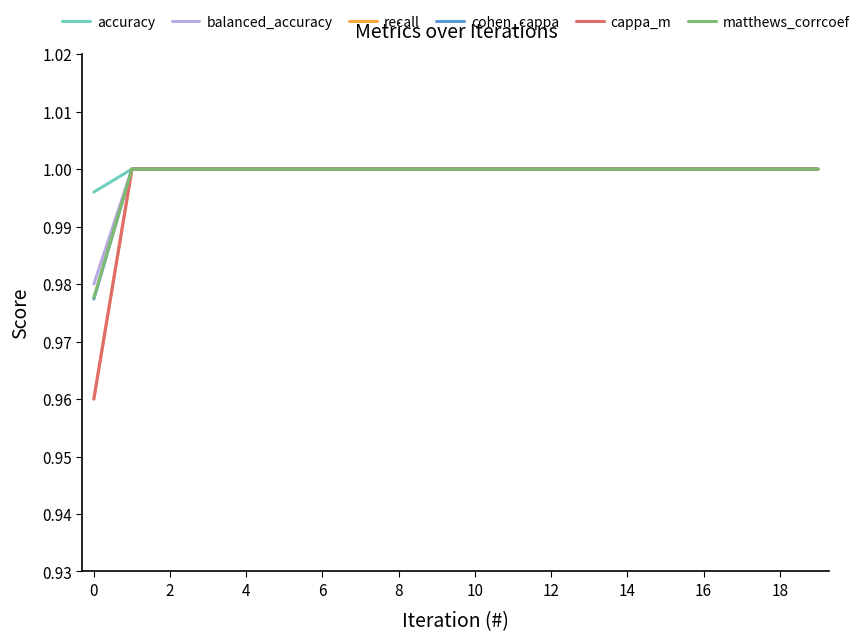

How many accuracy values are between 1 and 2?

19